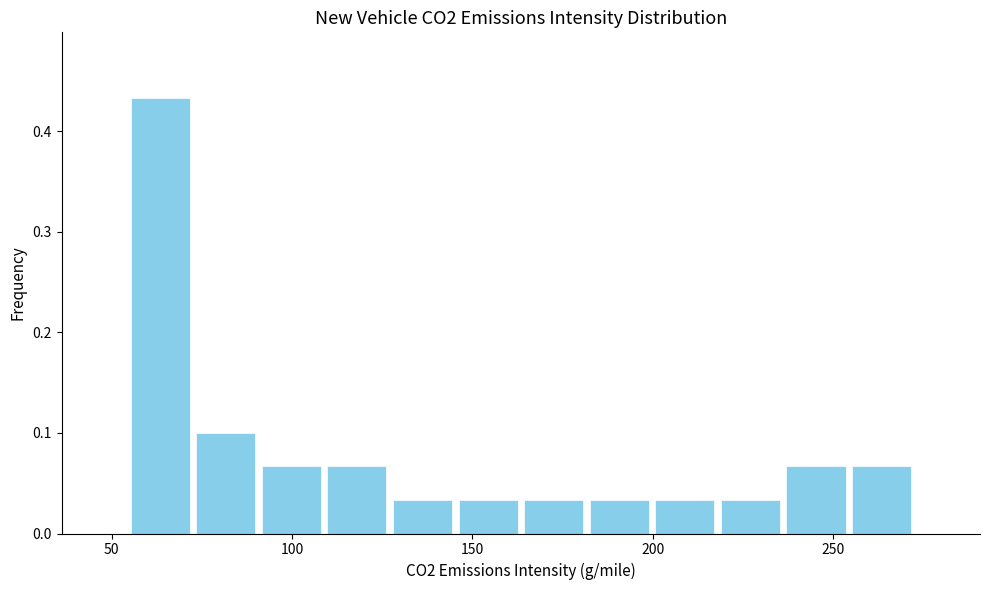

Read against the x-axis, roughly where is the centre of the tallest bar?

65